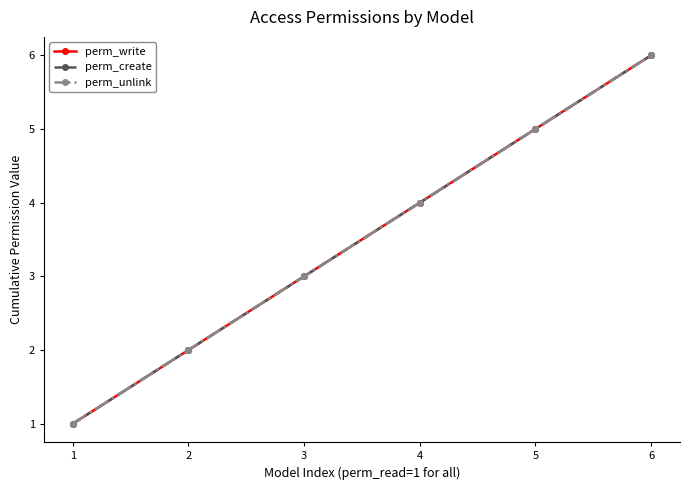

How many lines are shown in the chart?

3